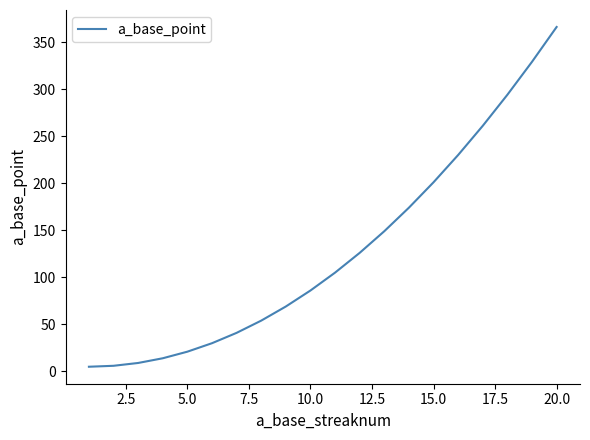

What is the maximum value shown in the chart?

366